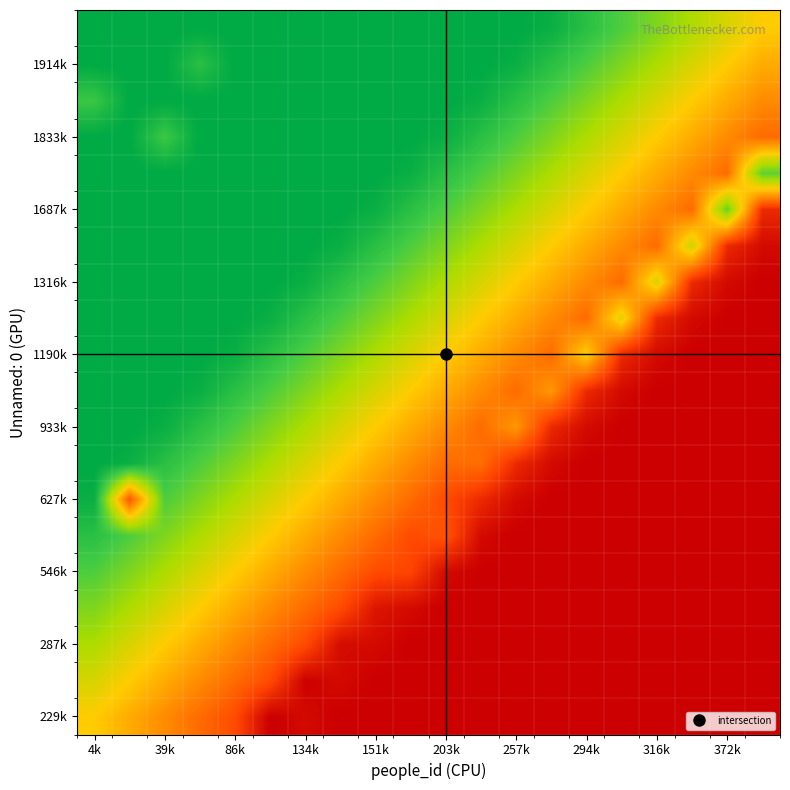

At how many categories does at least one series exceed 1119486?

20